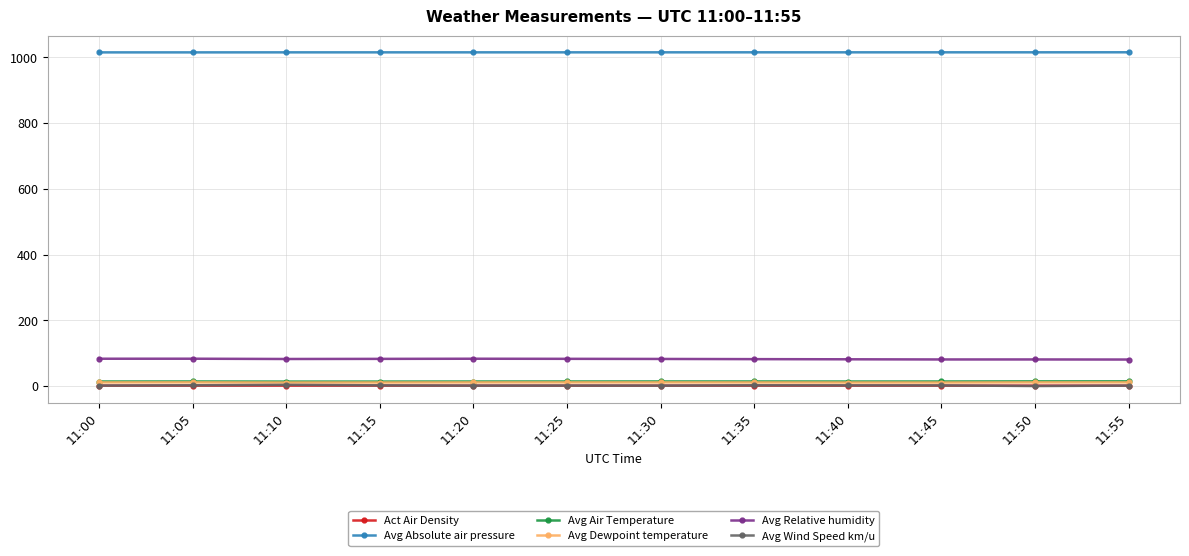

What is the value of the Avg Relative humidity point at the 11th from the left?

80.8